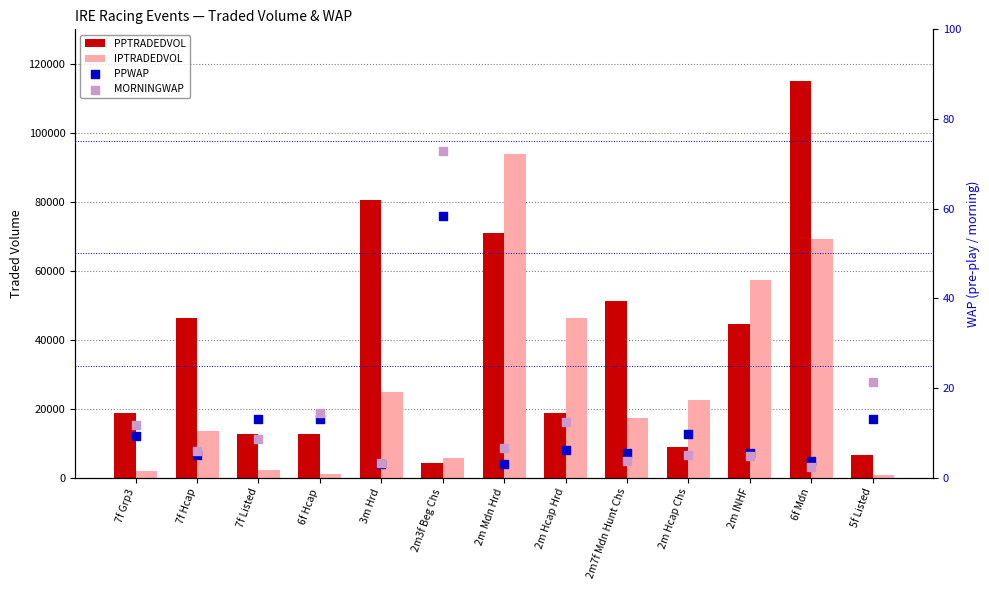

Is the value of PPWAP at 7f Grp3 greater than the value of PPTRADEDVOL at 2m Mdn Hrd?

No